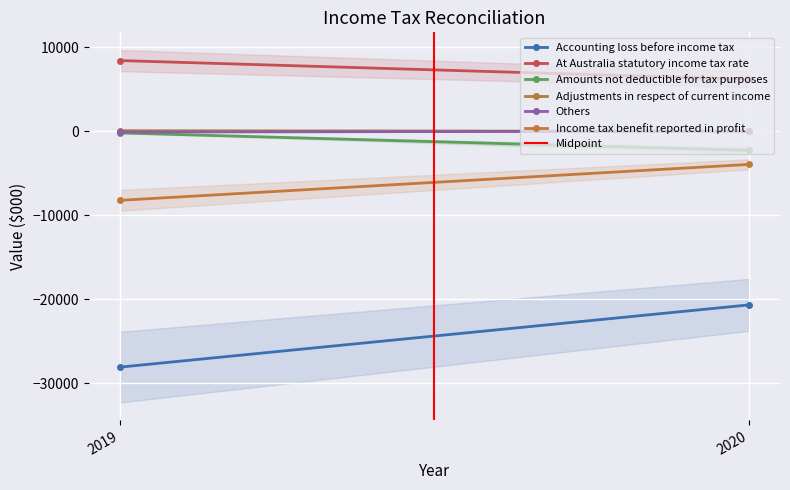

What is the total value across all series at 2019?

-28082